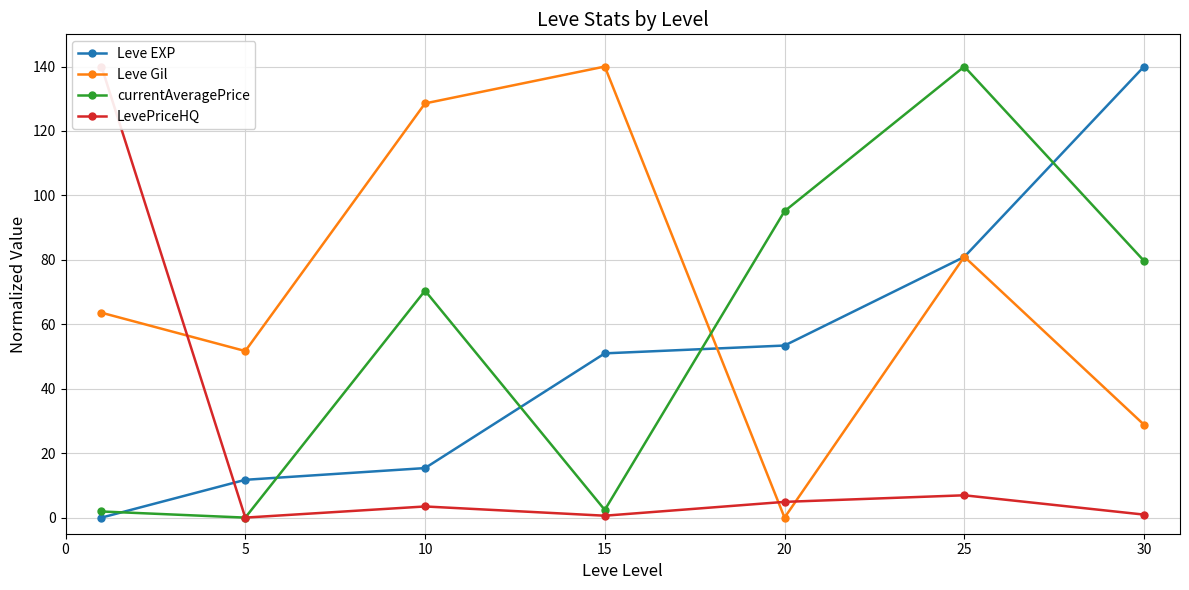

How many data points in Leve Gil are less than 63?

3